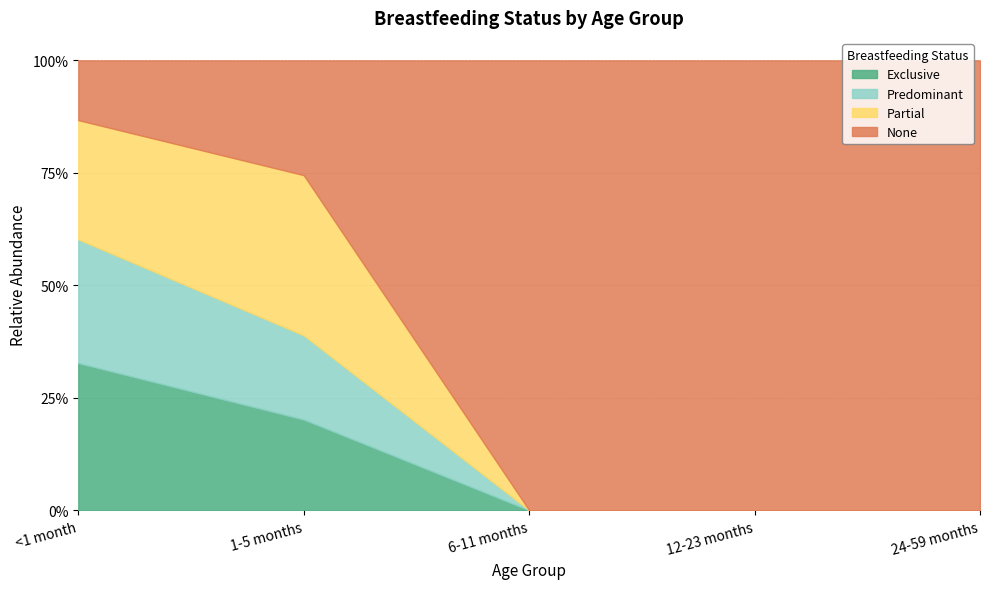

How many data points in Exclusive are above 0?

2